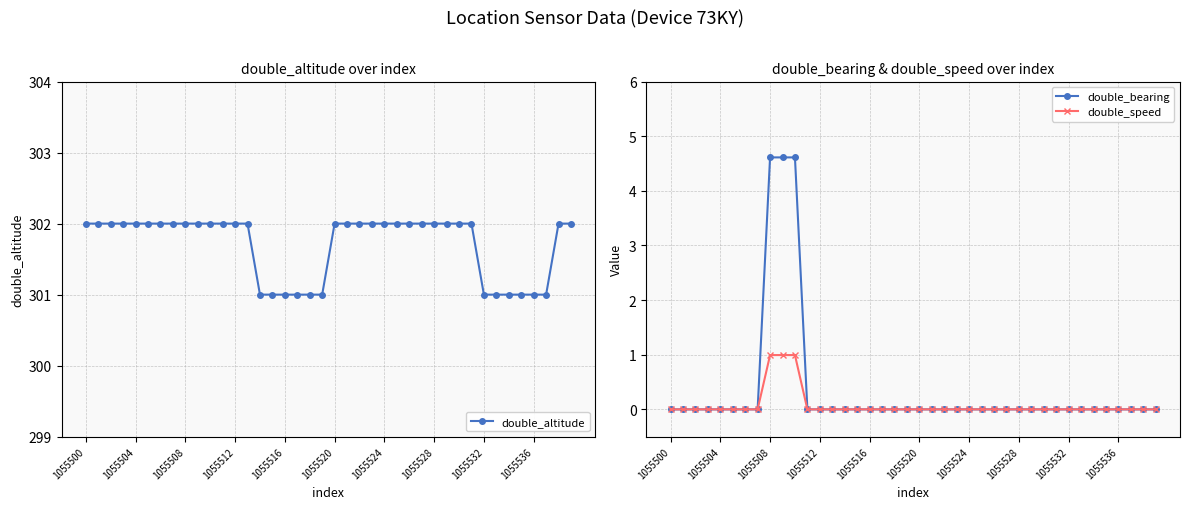

Reading right to left, list all the values displayed in this chart.

double_altitude: 302.0	302.0	301.0	301.0	301.0	301.0	301.0	301.0	302.0	302.0	302.0	302.0	302.0	302.0	302.0	302.0	302.0	302.0	302.0	302.0	301.0	301.0	301.0	301.0	301.0	301.0	302.0	302.0	302.0	302.0	302.0	302.0	302.0	302.0	302.0	302.0	302.0	302.0	302.0	302.0
double_bearing: 0.0	0.0	0.0	0.0	0.0	0.0	0.0	0.0	0.0	0.0	0.0	0.0	0.0	0.0	0.0	0.0	0.0	0.0	0.0	0.0	0.0	0.0	0.0	0.0	0.0	0.0	0.0	0.0	0.0	4.6	4.6	4.6	0.0	0.0	0.0	0.0	0.0	0.0	0.0	0.0
double_speed: 0.0	0.0	0.0	0.0	0.0	0.0	0.0	0.0	0.0	0.0	0.0	0.0	0.0	0.0	0.0	0.0	0.0	0.0	0.0	0.0	0.0	0.0	0.0	0.0	0.0	0.0	0.0	0.0	0.0	1.0	1.0	1.0	0.0	0.0	0.0	0.0	0.0	0.0	0.0	0.0